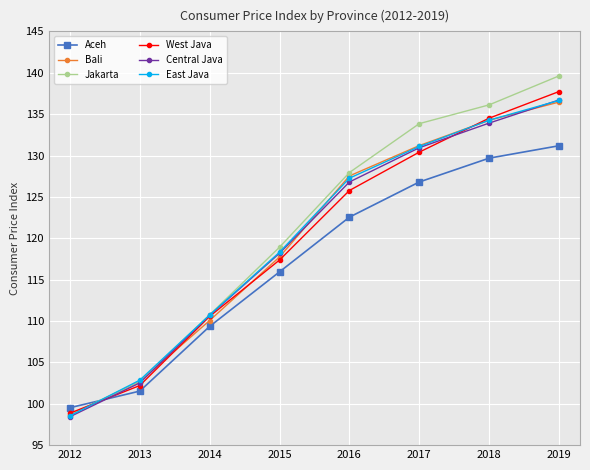

What is the value of the Central Java point at the 7th from the left?

133.9